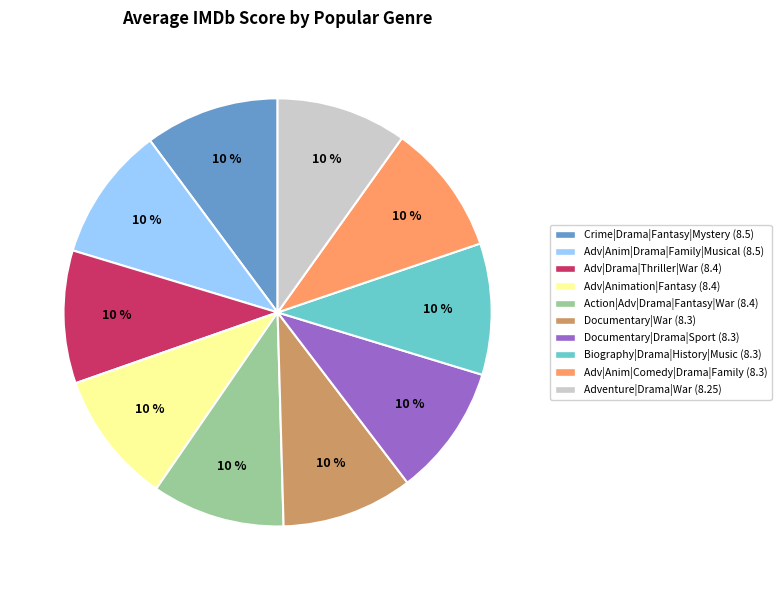

Is there a majority slice in this chart?

No